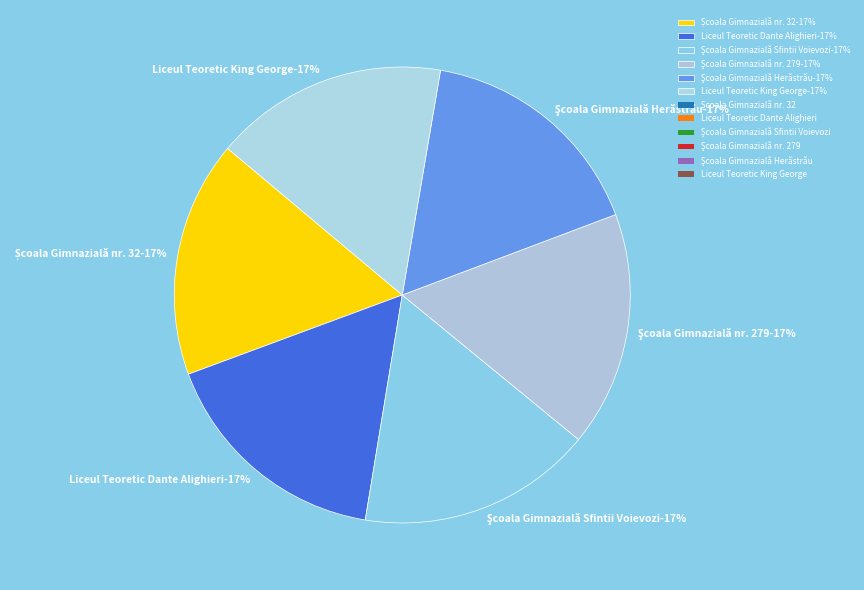

What percentage is NOT represented by Liceul Teoretic King George?

83.4%